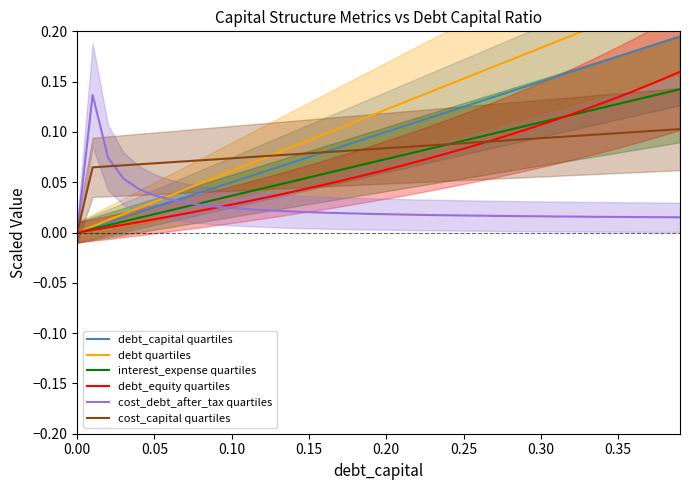

At how many categories does at least one series exceed 0?

39